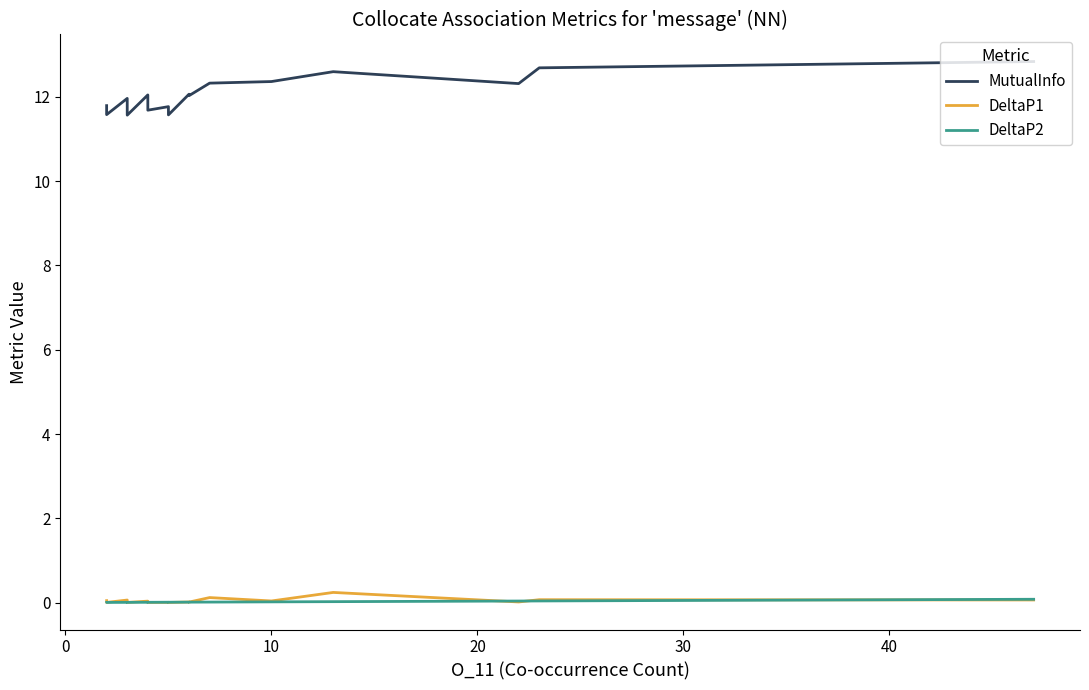

Reading left to right, extract all data points from this chart.

MutualInfo: 11.8	11.7	11.6	11.6	12.0	11.8	11.6	12.0	12.0	11.7	11.8	11.6	12.1	12.0	12.3	12.4	12.6	12.3	12.7	12.8
DeltaP1: 0.0	0.0	0.0	0.0	0.1	0.0	0.0	0.0	0.0	0.0	0.0	0.0	0.0	0.0	0.1	0.0	0.2	0.0	0.1	0.1
DeltaP2: 0.0	0.0	0.0	0.0	0.0	0.0	0.0	0.0	0.0	0.0	0.0	0.0	0.0	0.0	0.0	0.0	0.0	0.0	0.0	0.1